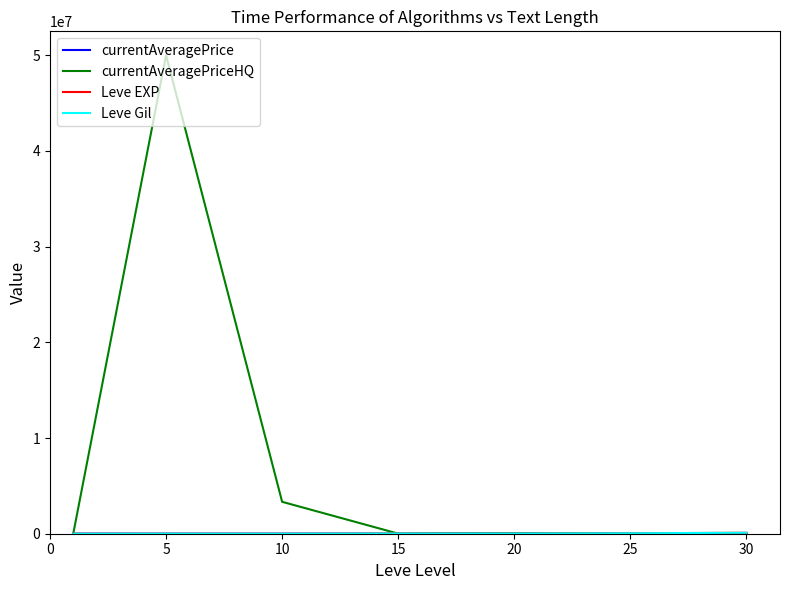

What is the greatest value displayed?

50000000